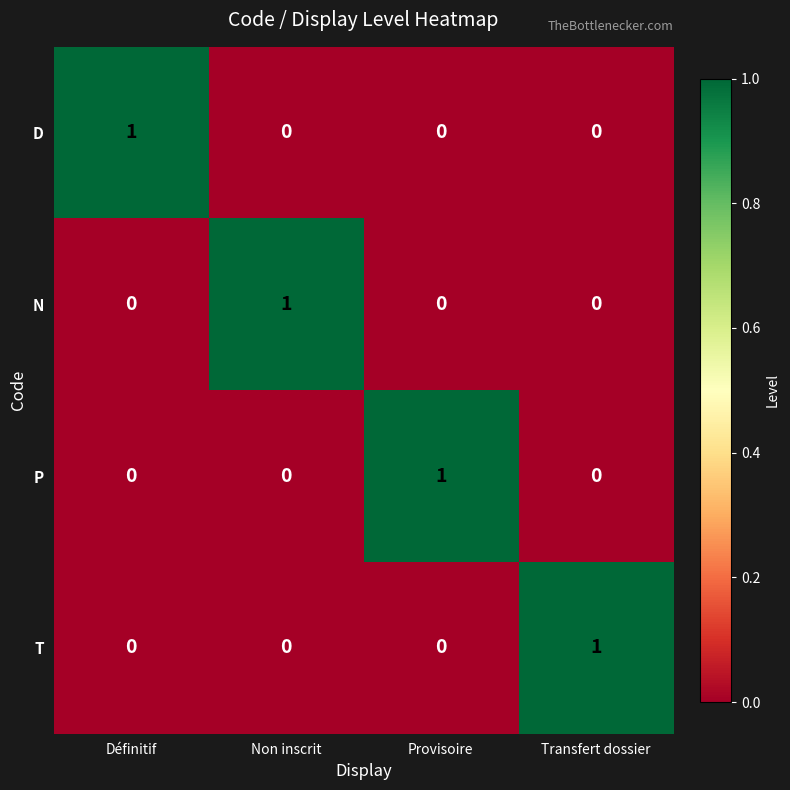

The N series shows 1 at Provisoire. True or false?

False